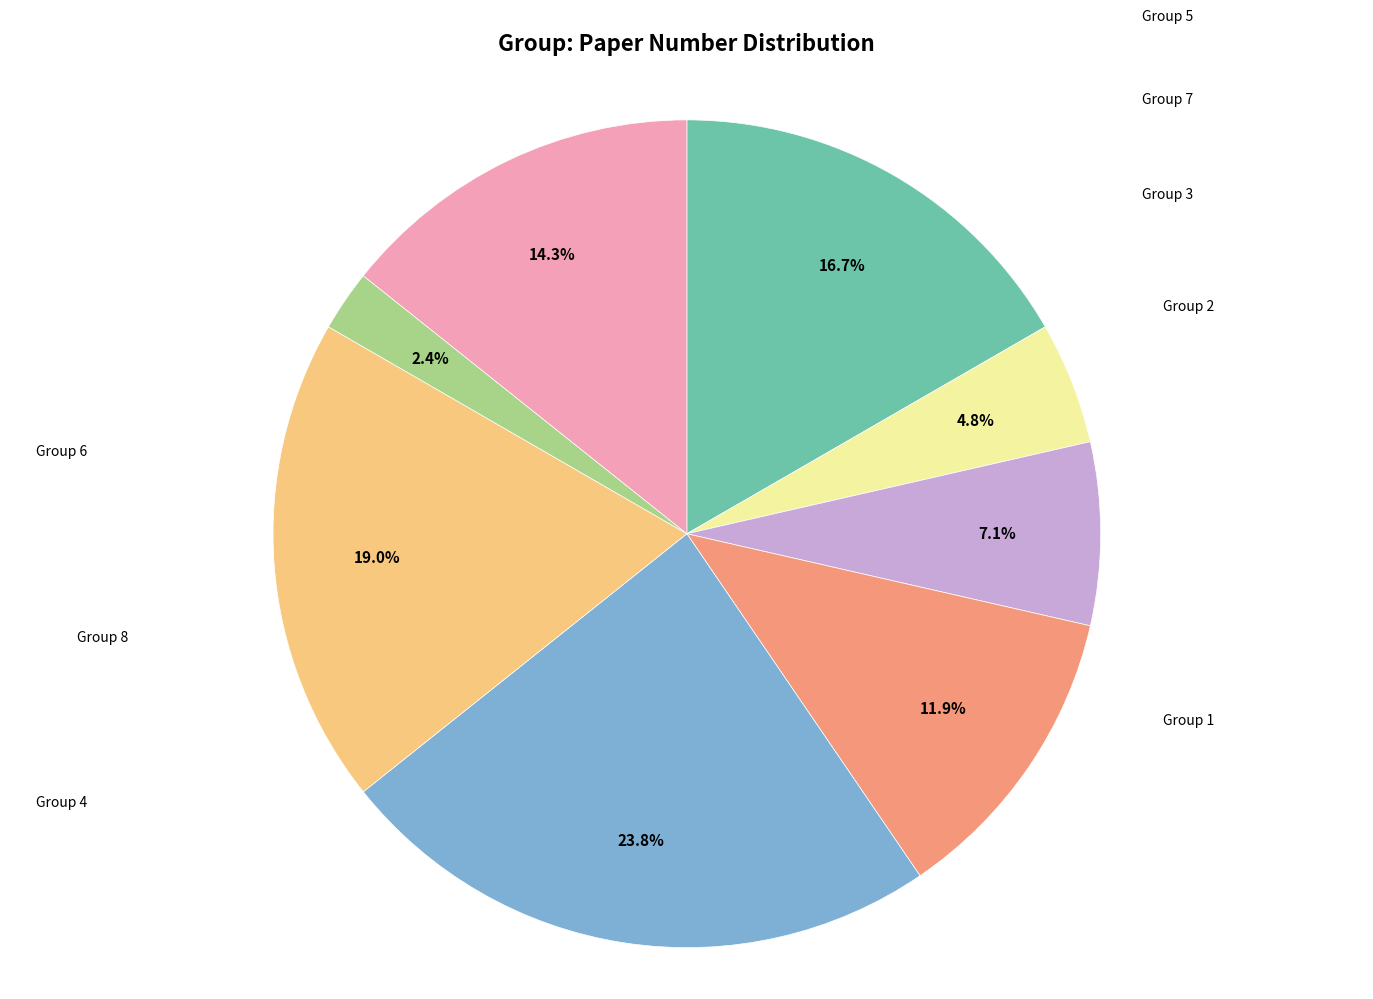

Is there a majority slice in this chart?

No